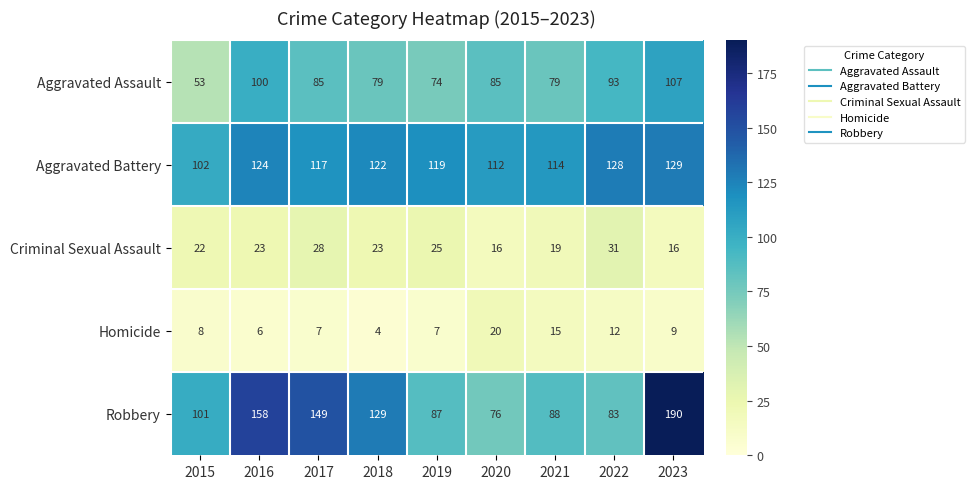

What is the difference between the Aggravated Assault values at 2016 and 2023?

7